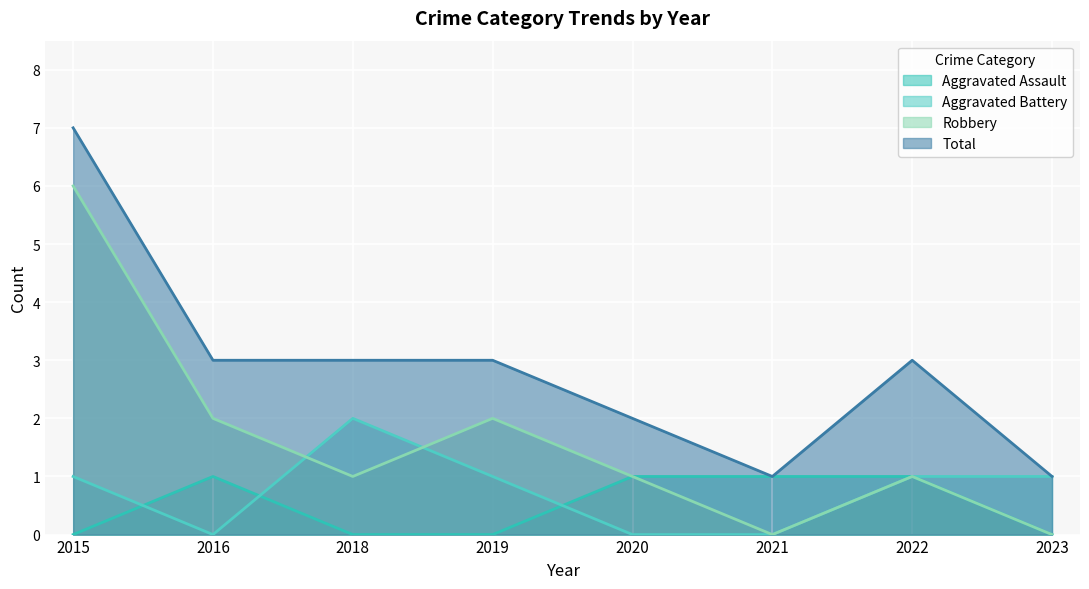

What is the highest value of the Total series?

7